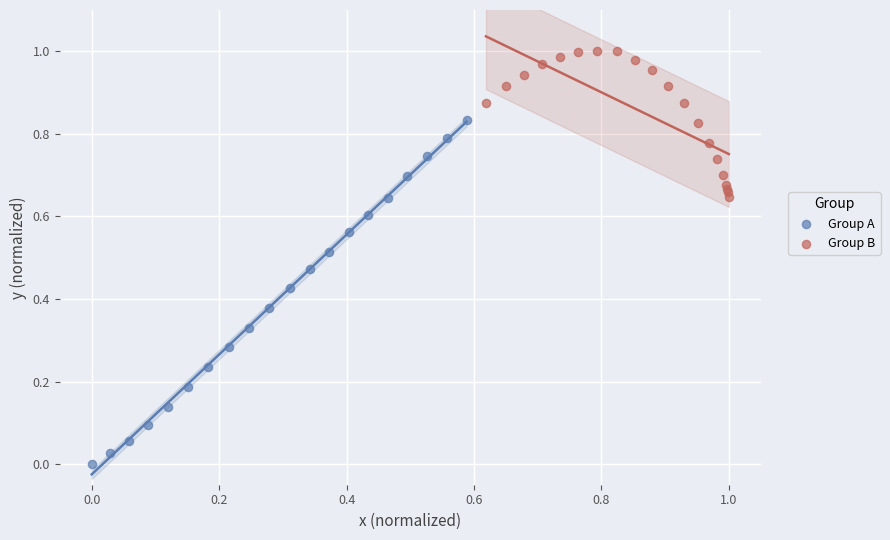

Which series reaches the minimum Y coordinate?

Group A